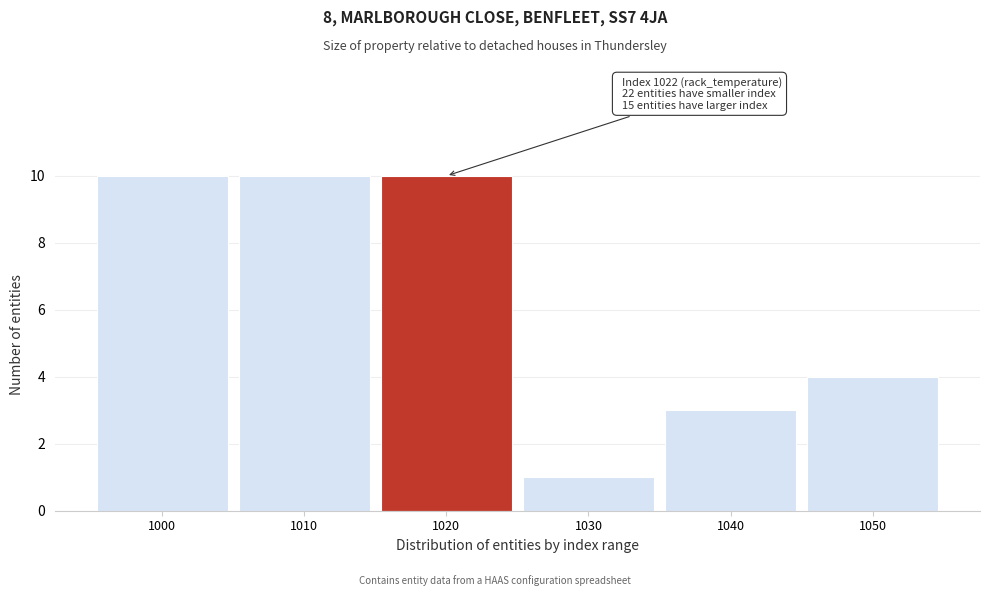

Reading left to right, what are all the values shown in this chart?

10	10	10	1	3	4